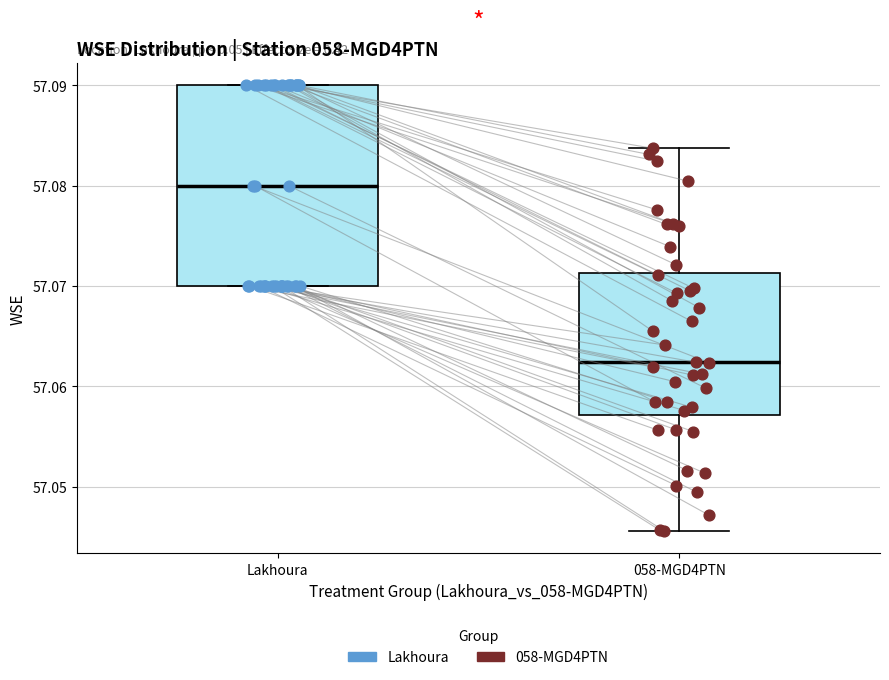

Reading left to right, transcribe this box plot: for each box, give where its median line is, the range the box spans, and where its two whiskers end, as read against the y-axis. The values are not printed on the chart, so give them approximately, as read against the axis.

Lakhoura: median 57.080, box 57.070 to 57.090, whiskers 57.070 to 57.090
058-MGD4PTN: median 57.062, box 57.057 to 57.071, whiskers 57.046 to 57.084